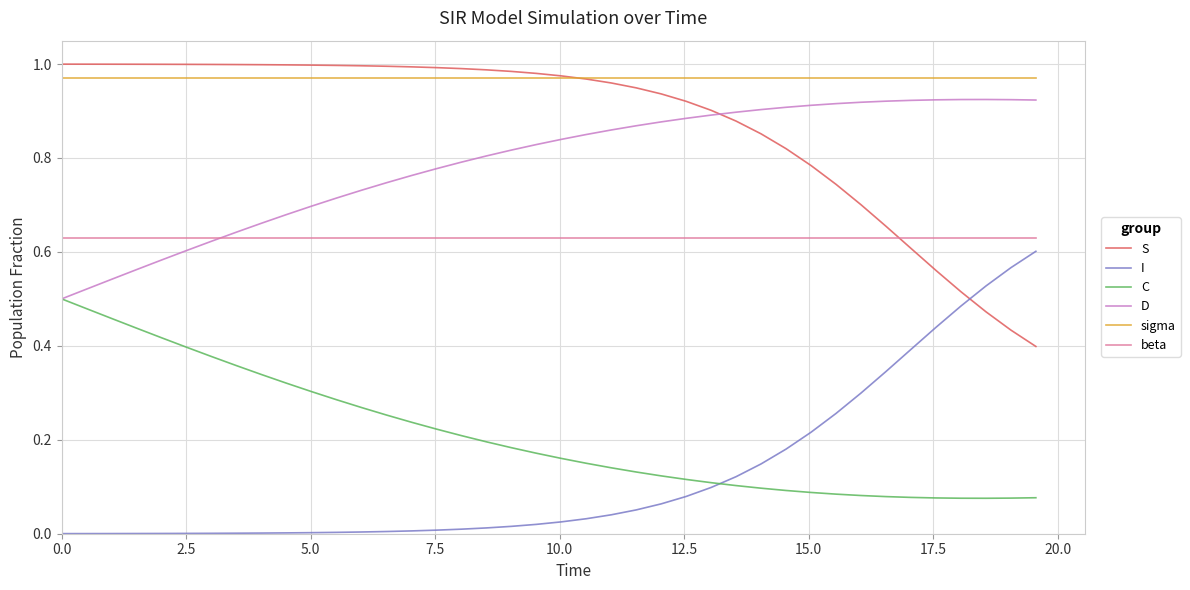

True or false: beta and sigma cross at least once.

False